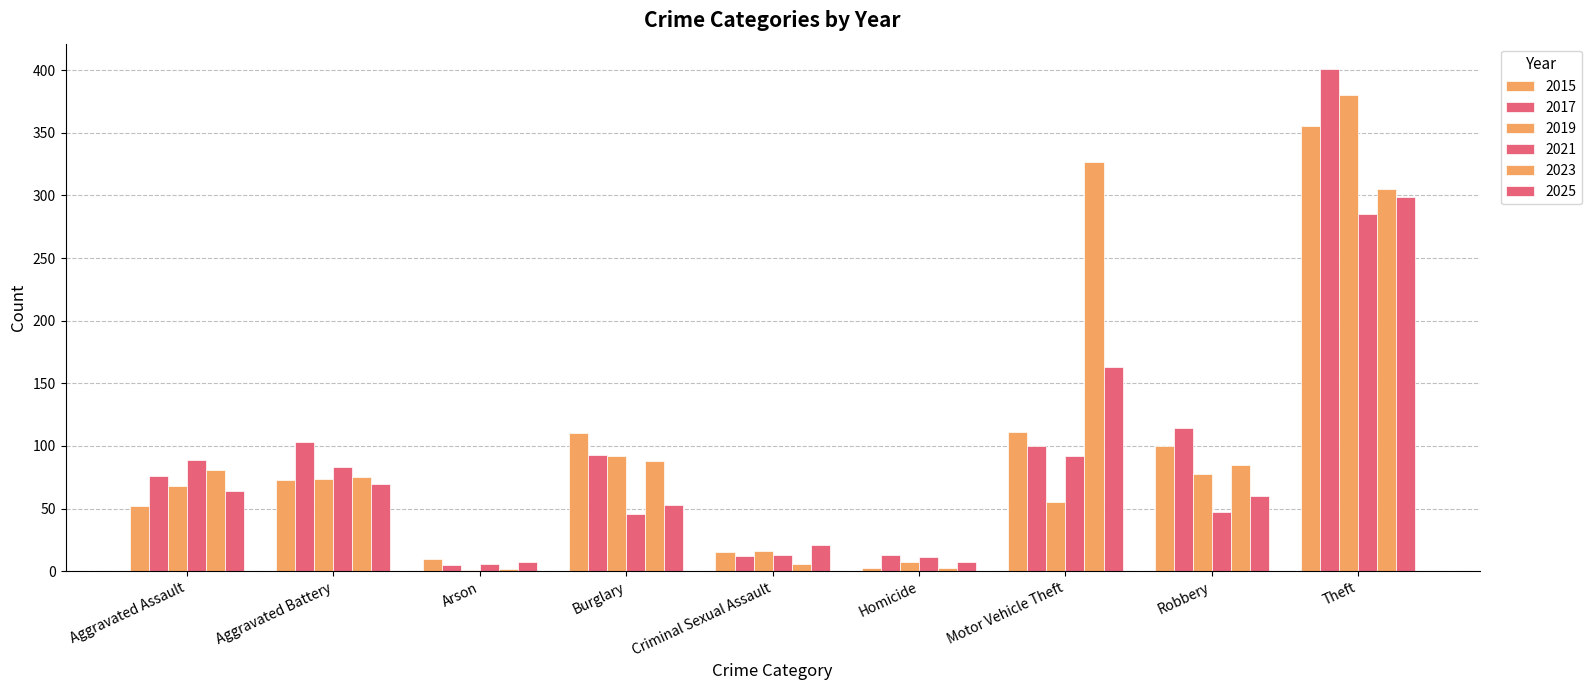

Reading left to right, transcribe all the data shown in this chart.

2015: 52	73	10	110	15	3	111	100	355
2017: 76	103	5	93	12	13	100	114	401
2019: 68	74	1	92	16	7	55	78	380
2021: 89	83	6	46	13	11	92	47	285
2023: 81	75	2	88	6	3	327	85	305
2025: 64	70	7	53	21	7	163	60	299